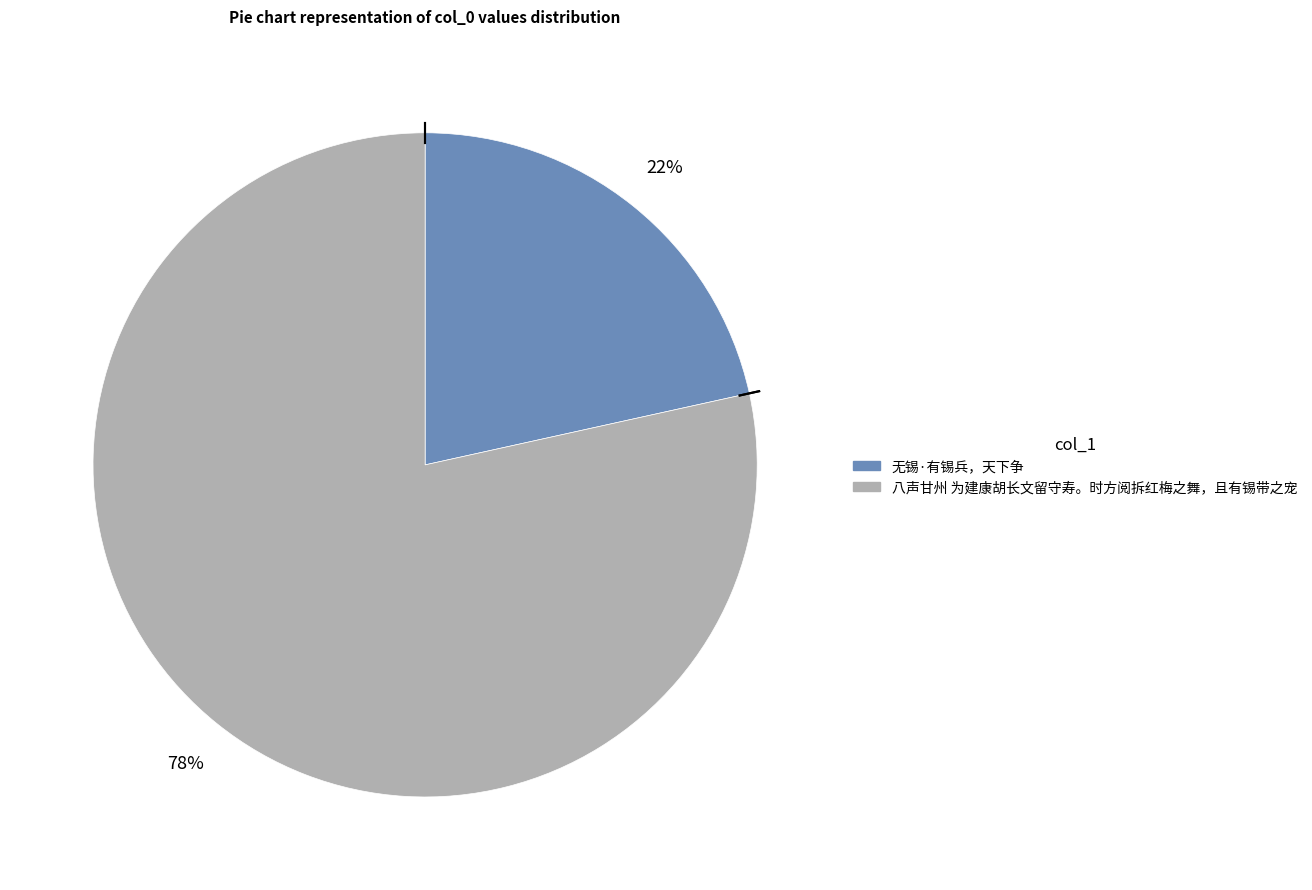

How many slices are in this pie chart?

2